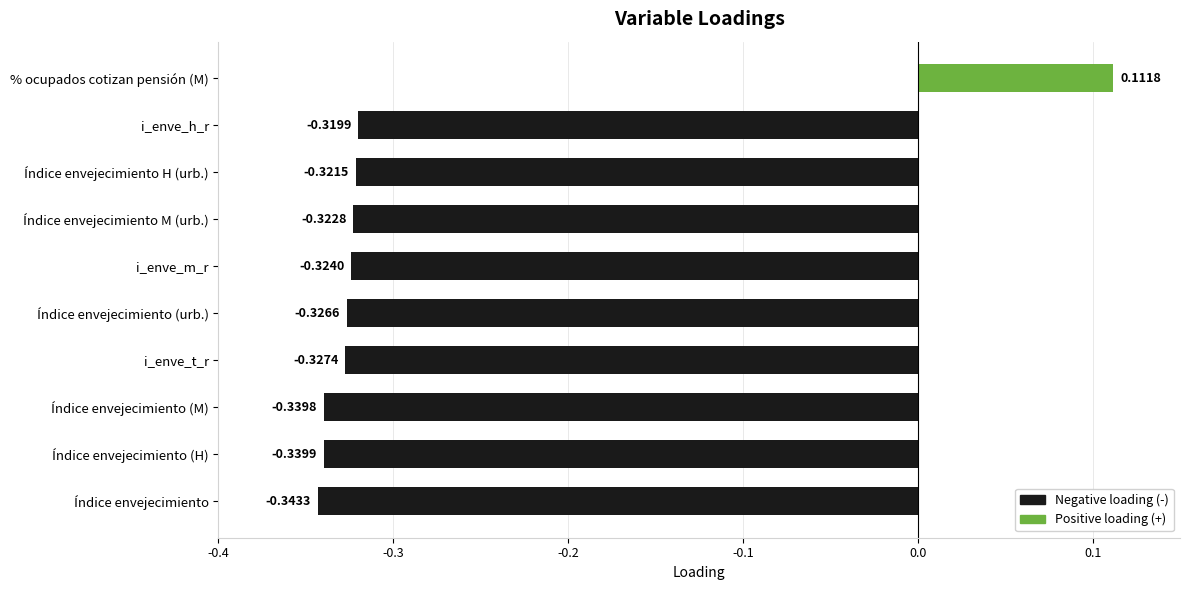

What is the sum of all values?

-2.9